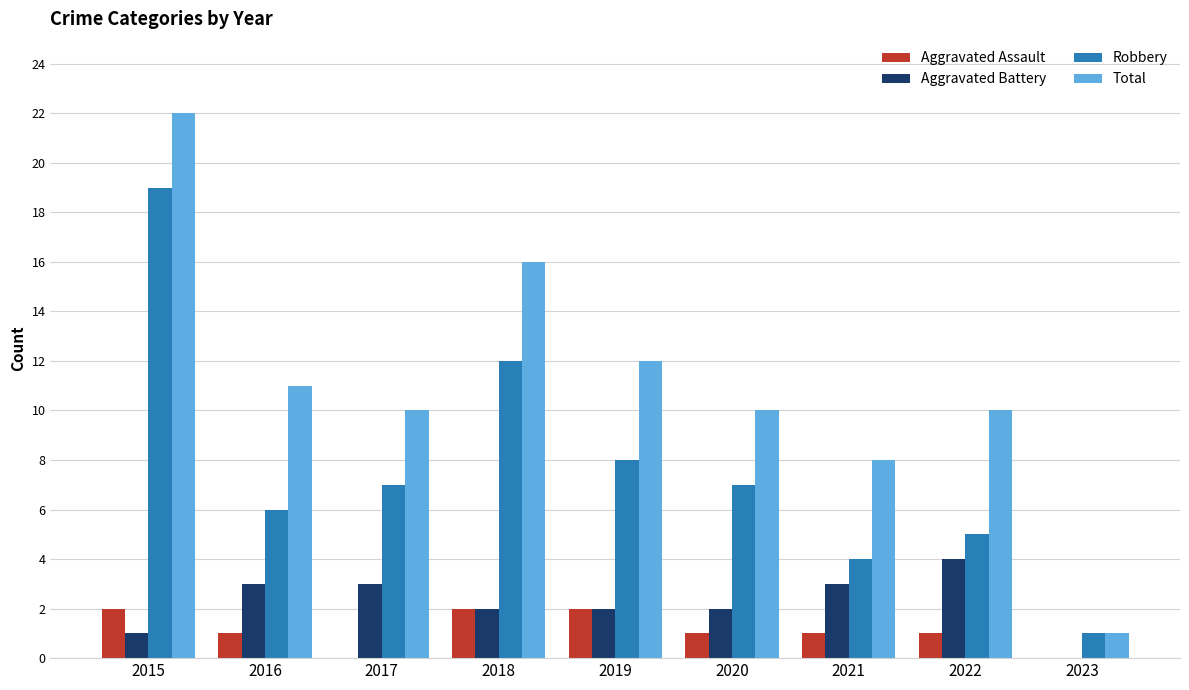

What is the difference between the Aggravated Assault values at 2021 and 2017?

1